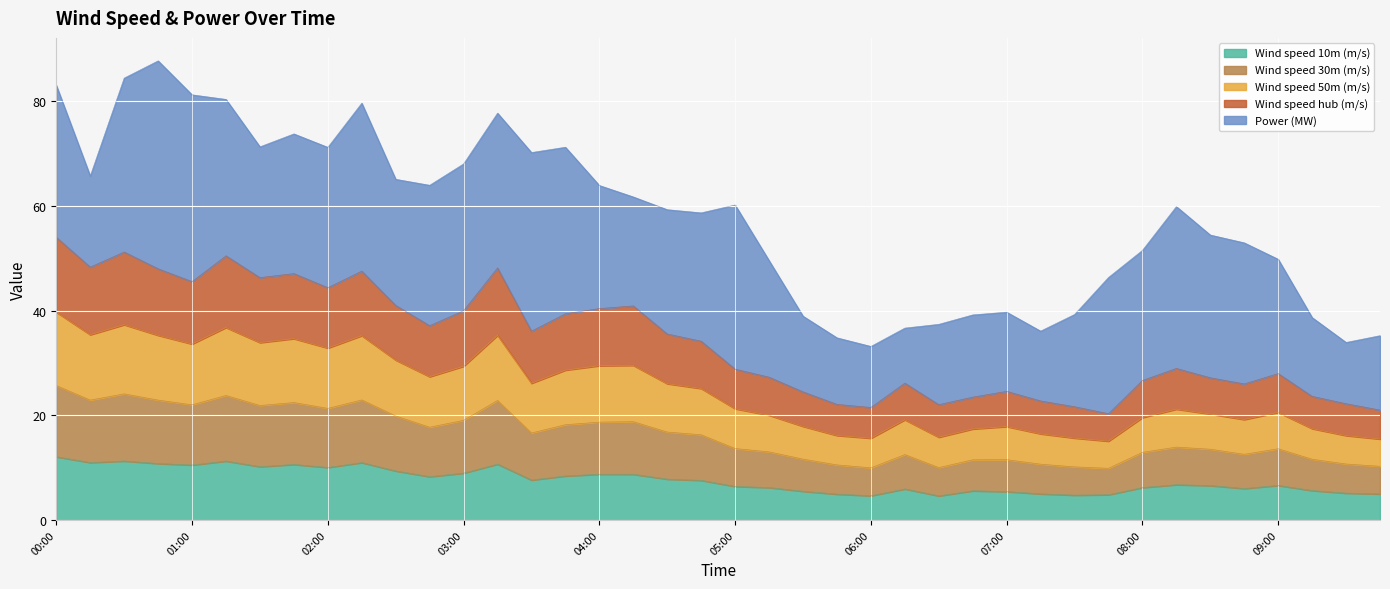

What are all the series names shown in the legend?

Wind speed 10m (m/s), Wind speed 30m (m/s), Wind speed 50m (m/s), Wind speed hub (m/s), Power (MW)